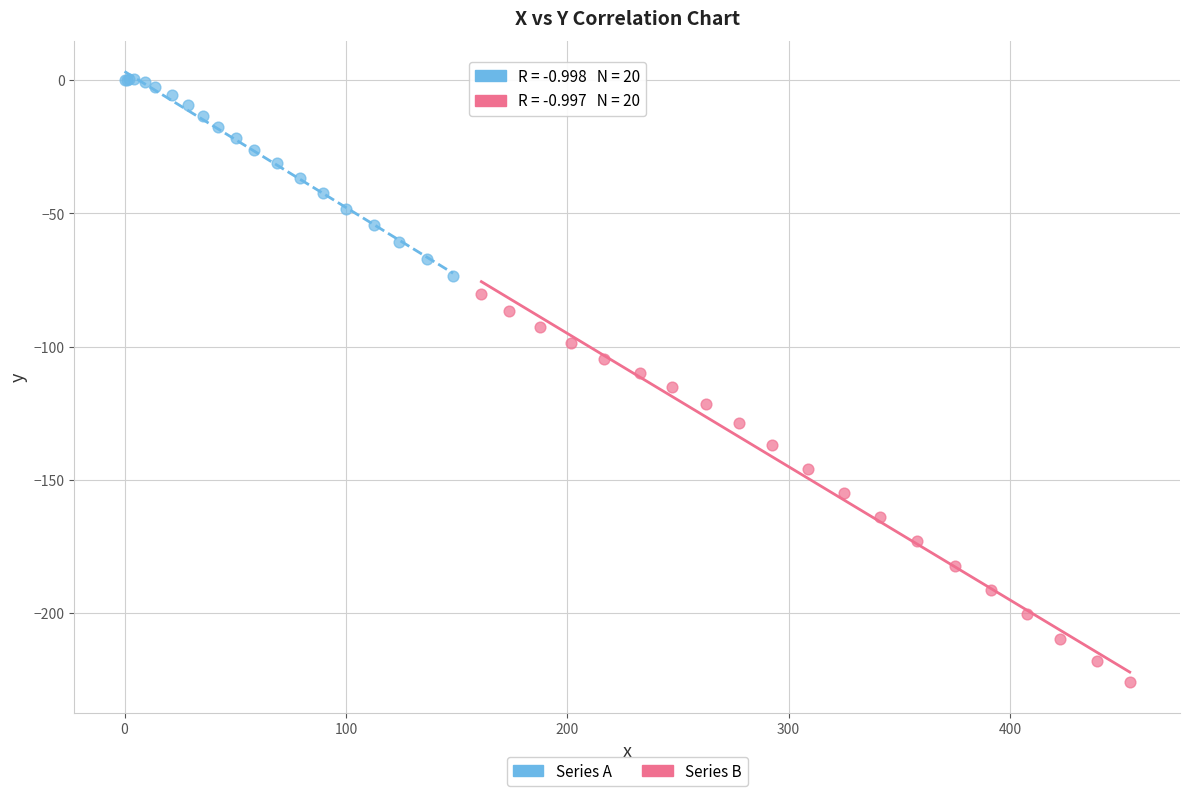

Which series contains the highest Y value?

Series A